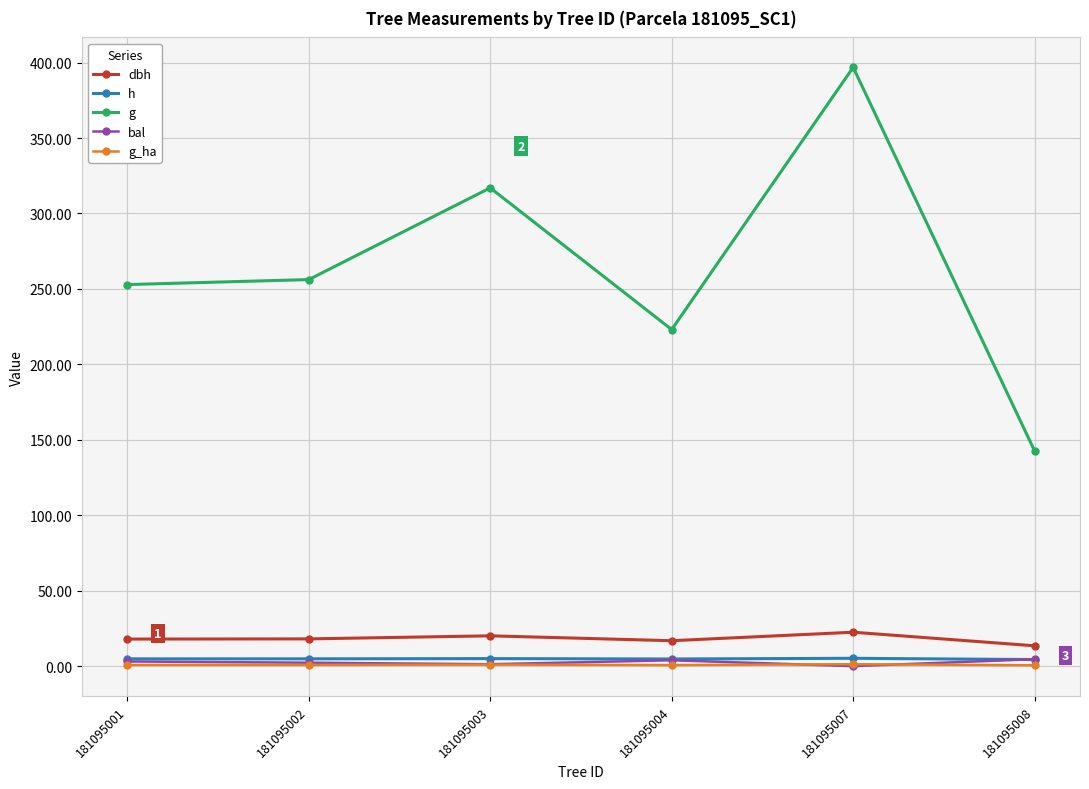

True or false: dbh has more than 0 points higher than both neighbors.

True